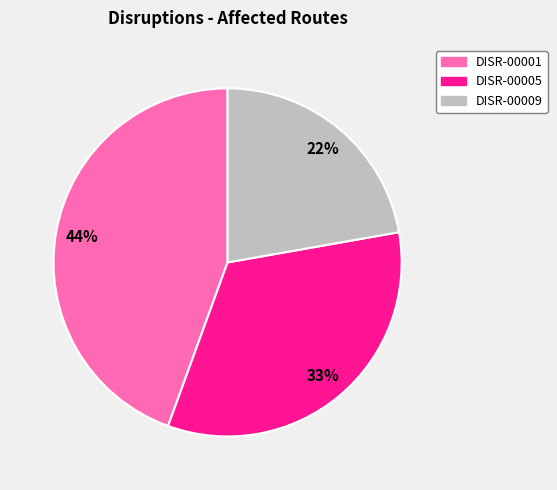

What is the smallest slice in the pie chart?

DISR-00009